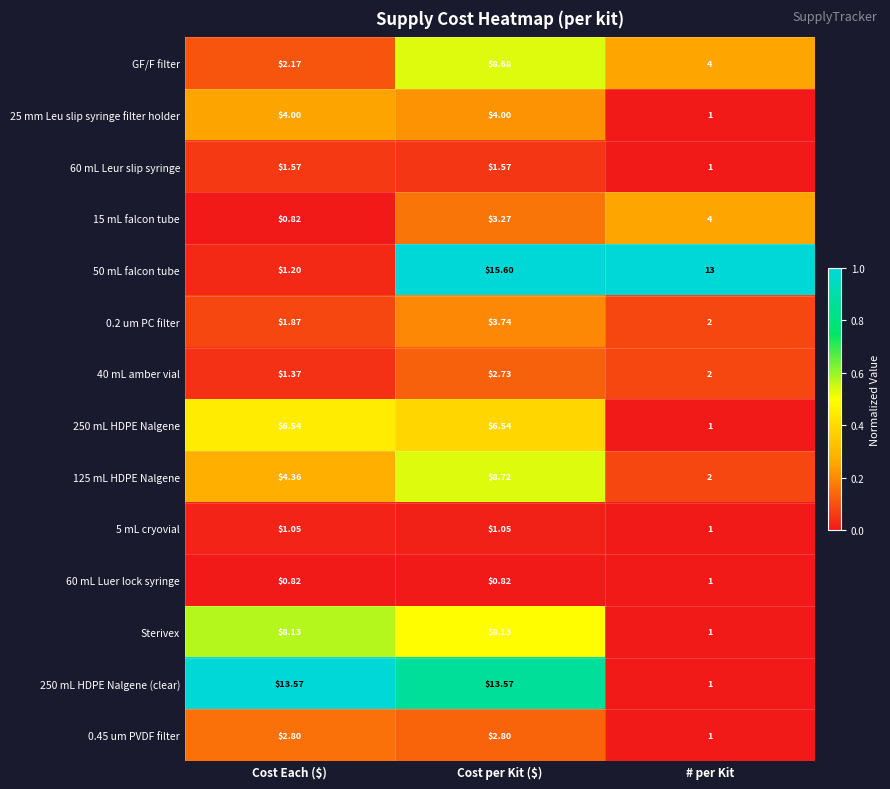

Between Cost Each ($) and # per Kit, which series saw the biggest shift?

250 mL HDPE Nalgene (clear)